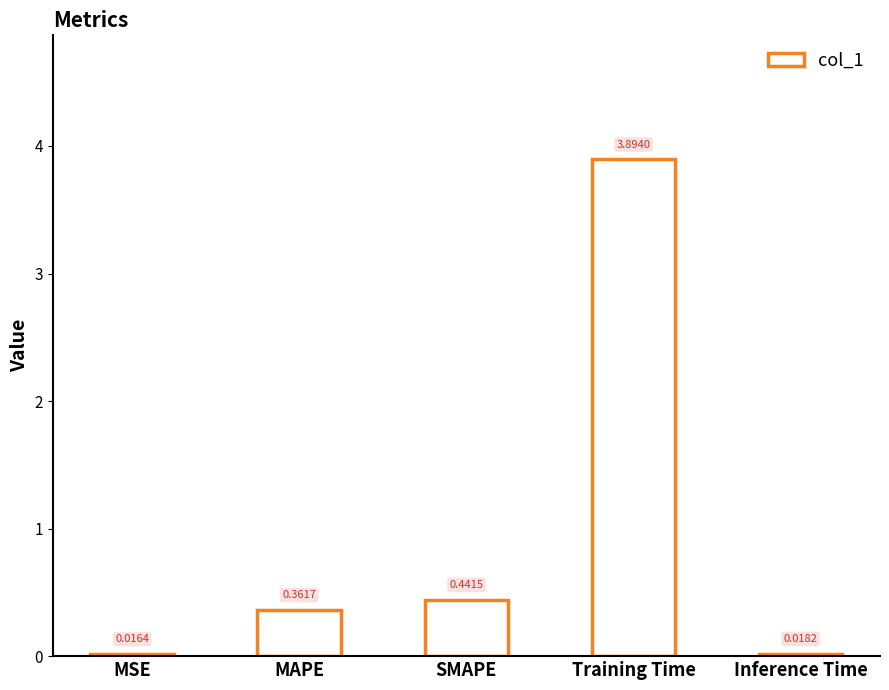

List the labels in order of value, largest first.

Training Time, SMAPE, MAPE, Inference Time, MSE